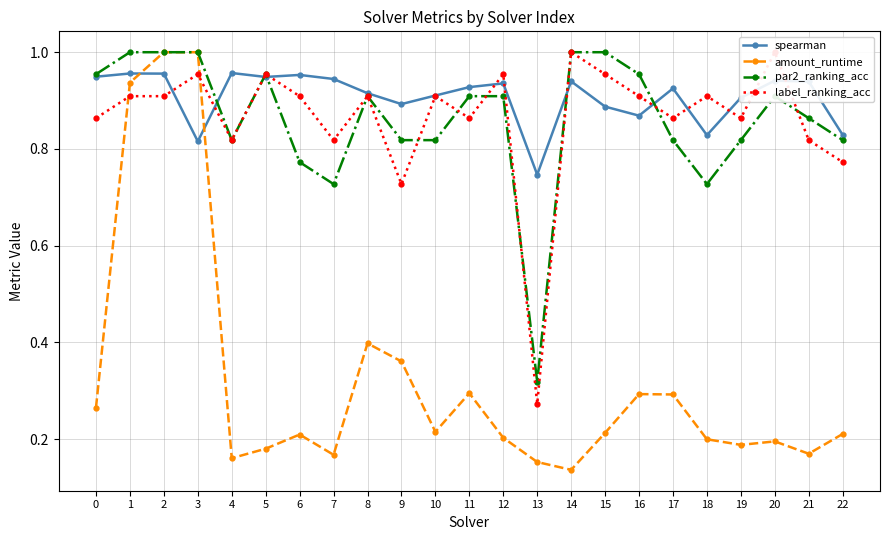

In label_ranking_acc, how many points are higher than both neighbors (excluding endpoints)?

8